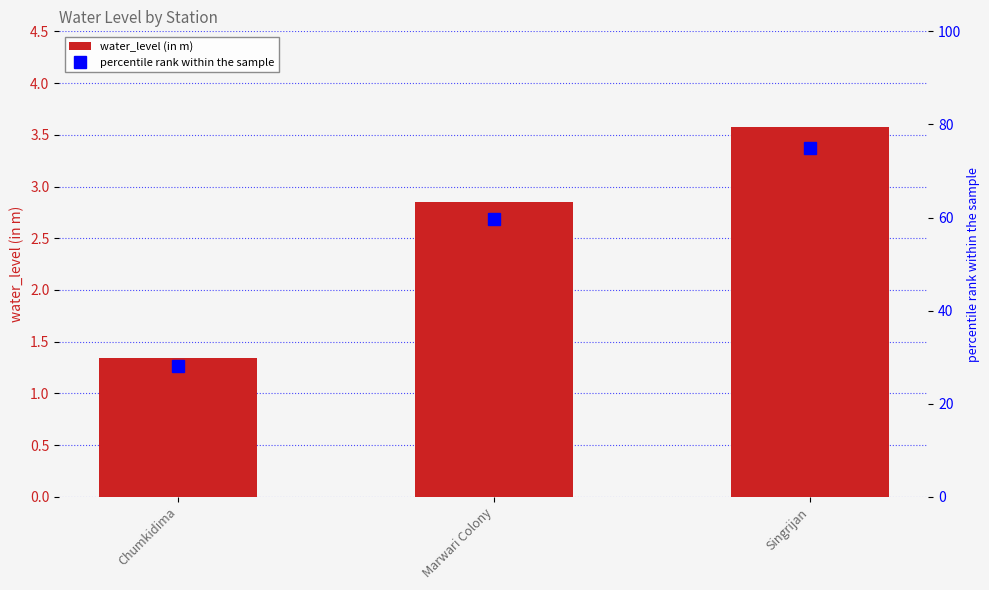

True or false: water_level (in m) has a value of 2.2 at Chumkidima.

False